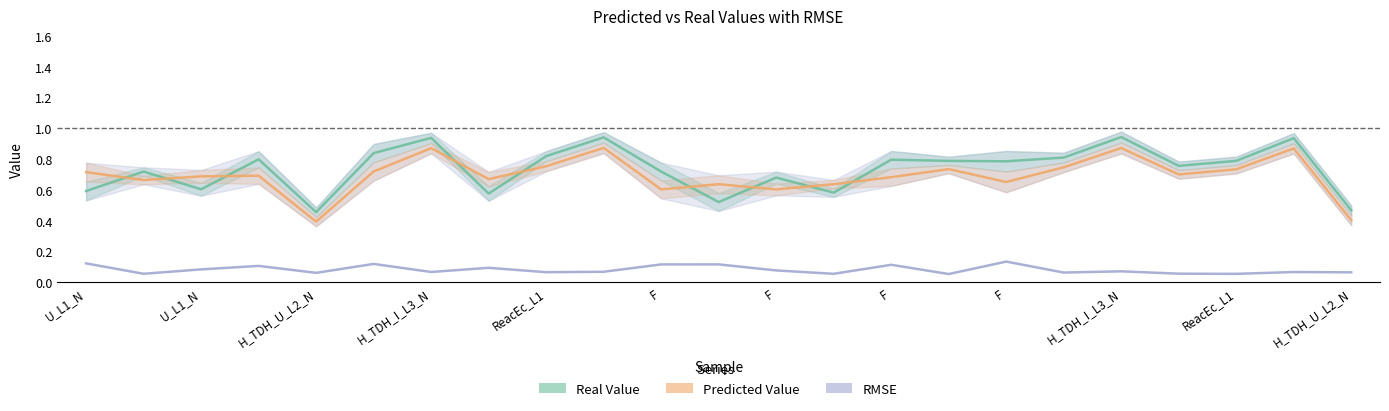

What is the difference between the highest and lowest values at ReacEc_L1?

0.7